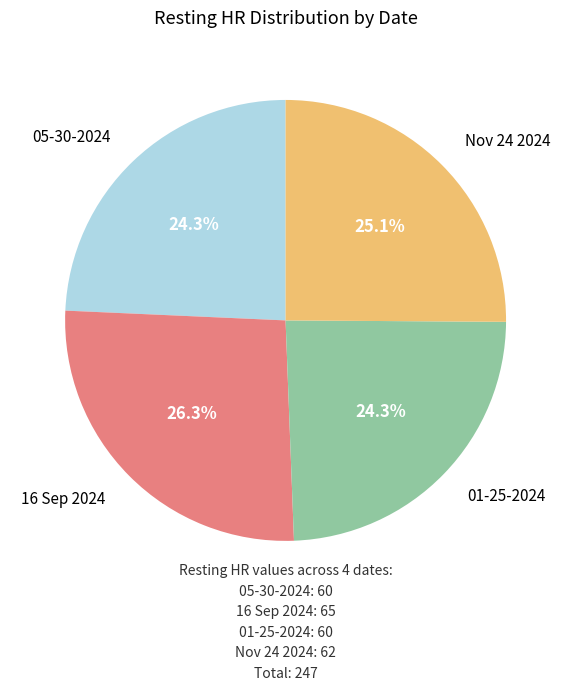

To the nearest percent, what is the difference between the largest and smallest slice percentages?

2%